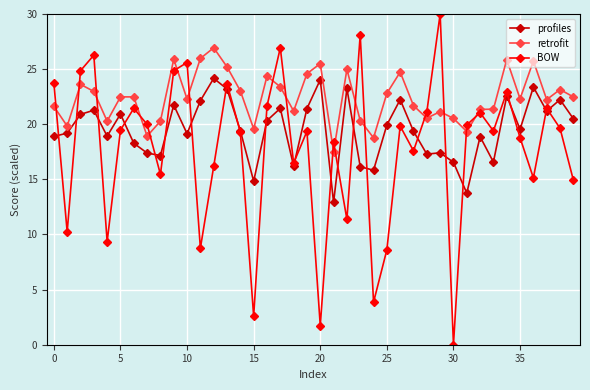

What is the average value of the BOW series?

17.7